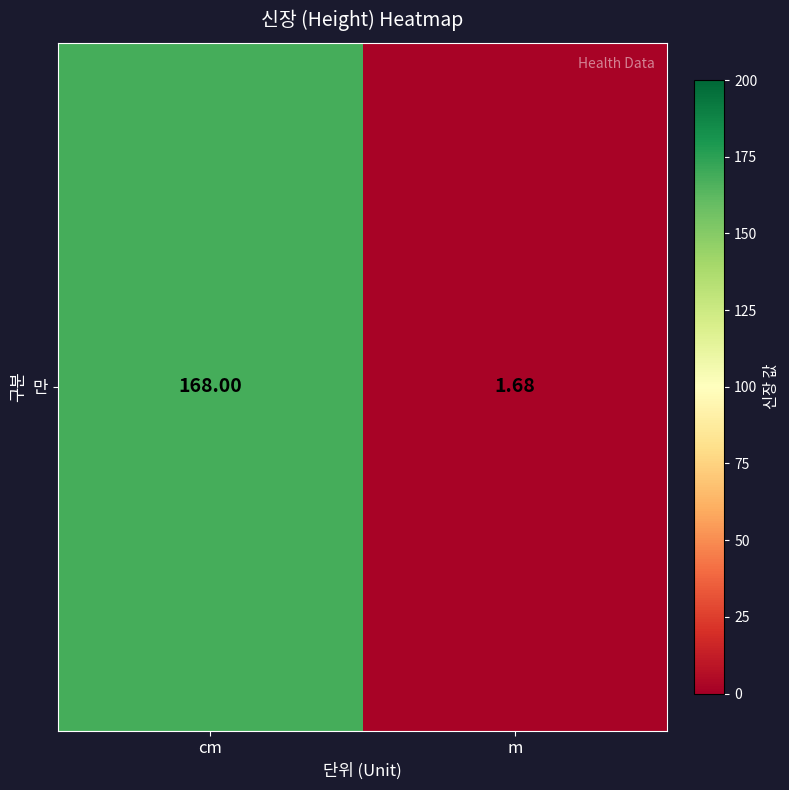

Rank the categories by value from highest to lowest.

cm, m